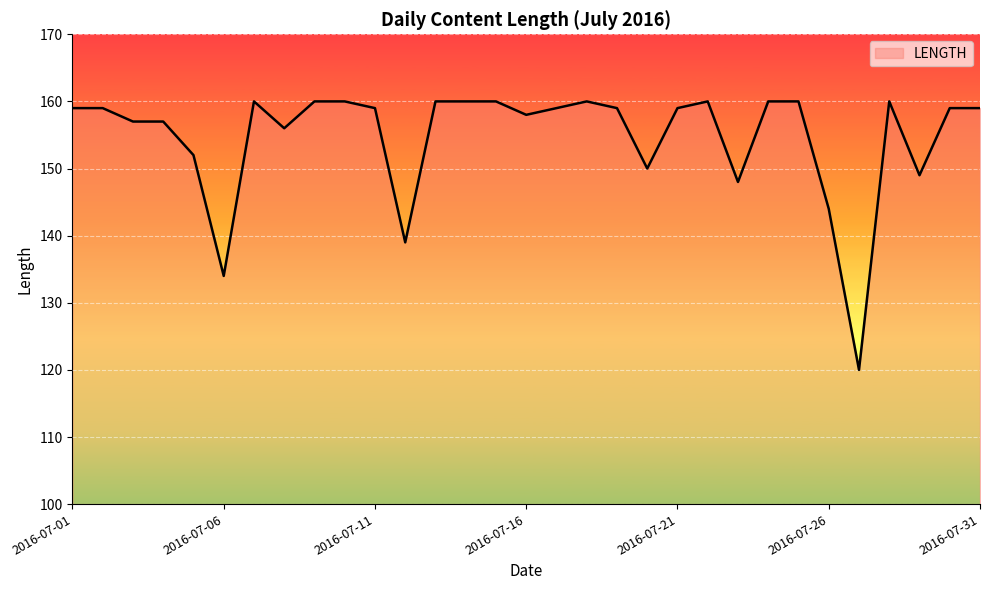

What is the maximum value shown in the chart?

160